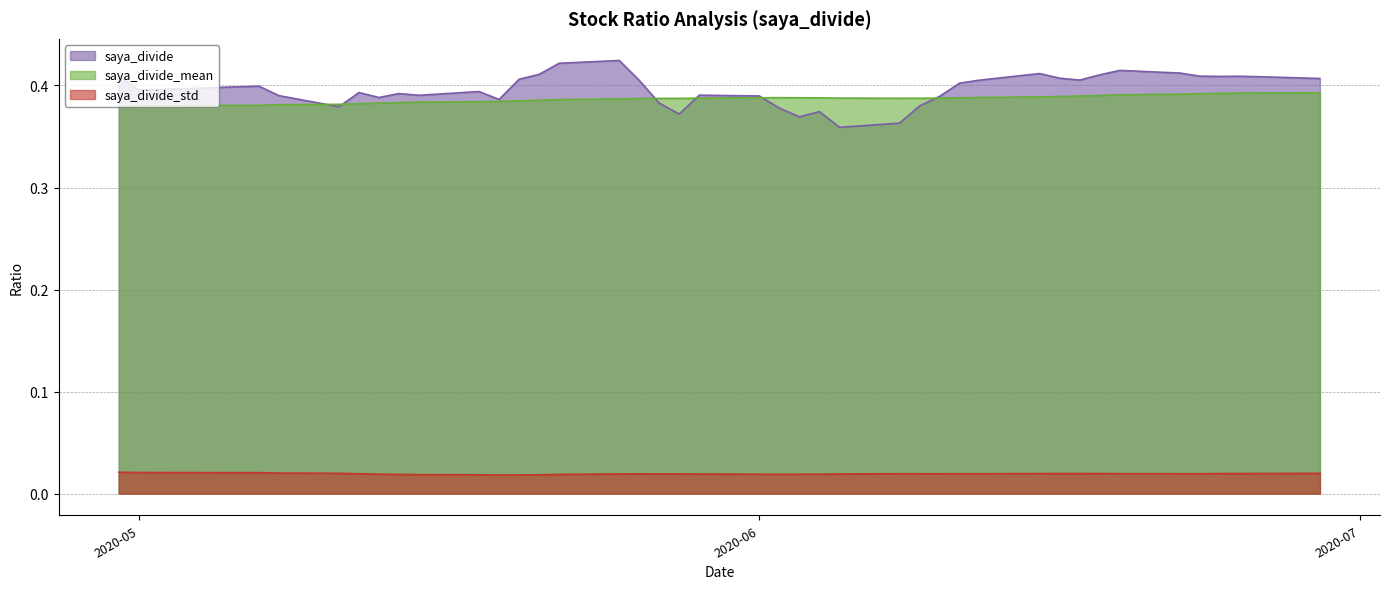

Where is saya_divide_std nearest to the value 0?

2020-05-19